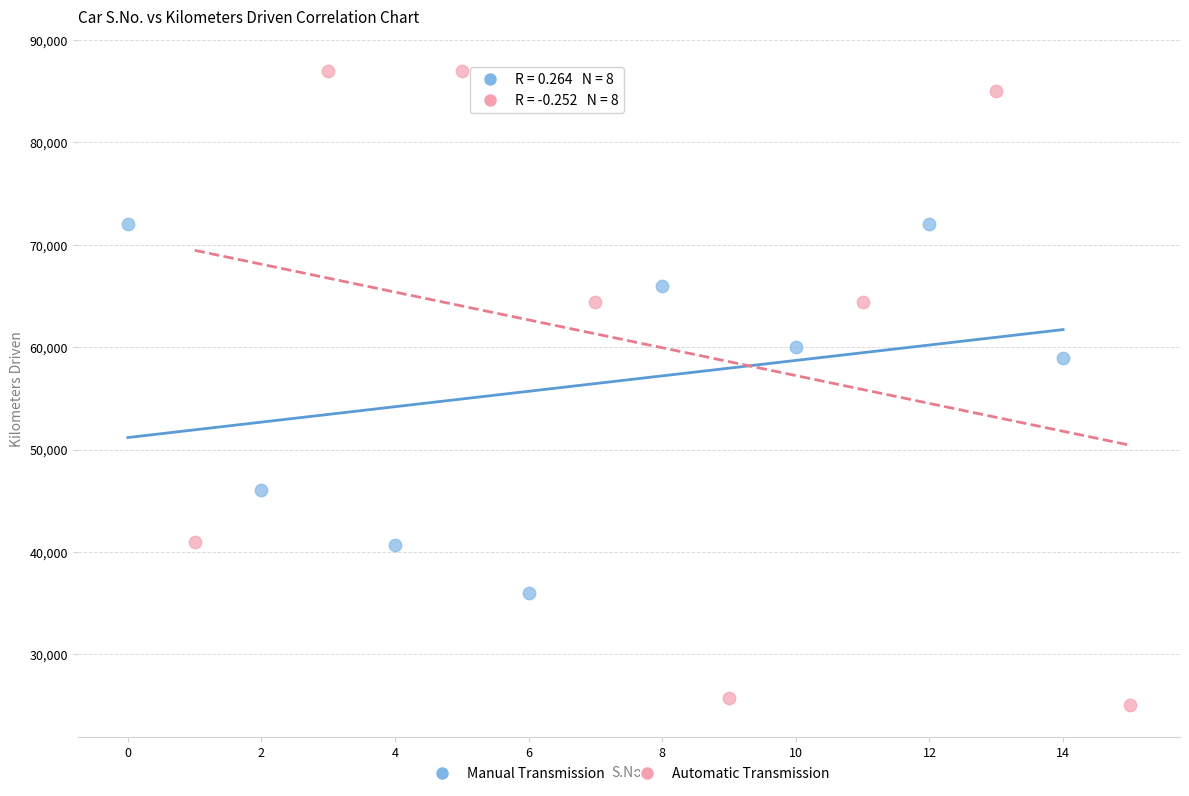

What are all the series names shown in the legend?

Manual Transmission, Automatic Transmission